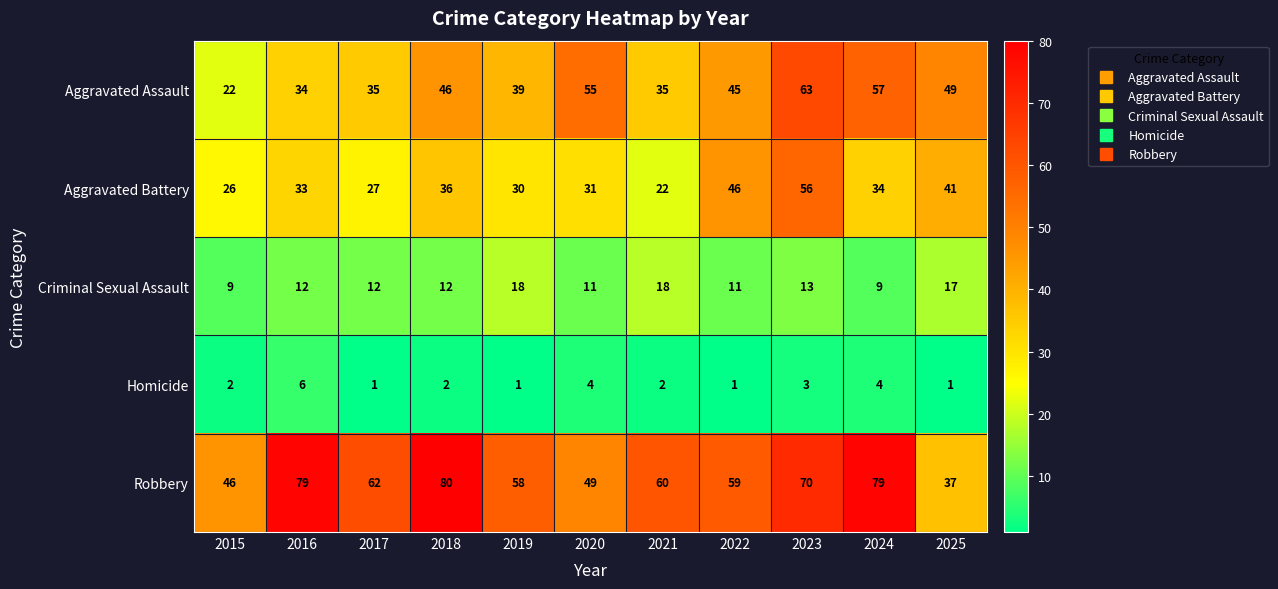

Rank the series by their maximum value, from lowest to highest.

Homicide, Criminal Sexual Assault, Aggravated Battery, Aggravated Assault, Robbery